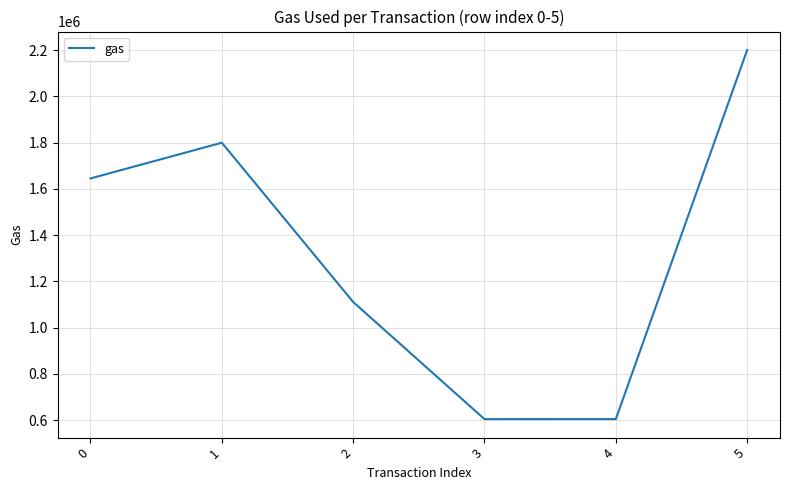

What is the sum of the values at 2 and 1?

2910889